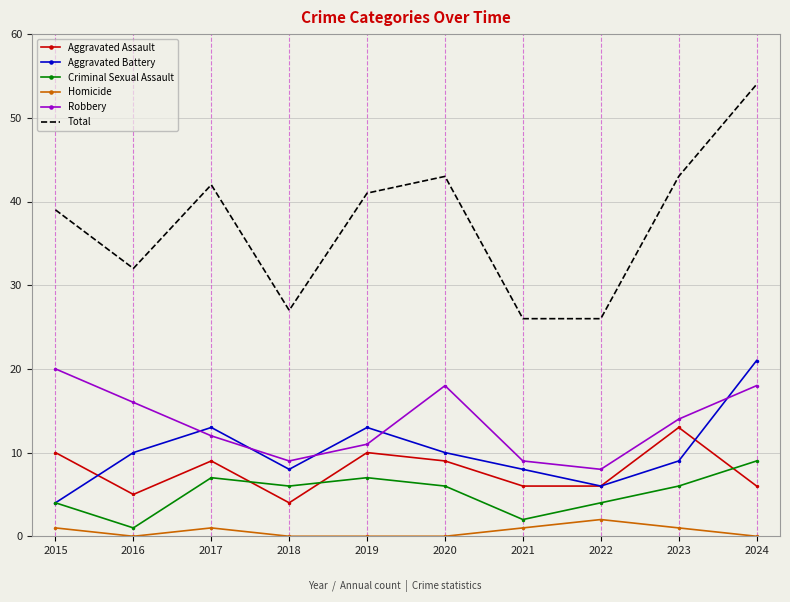

Between which two adjacent categories do Criminal Sexual Assault and Aggravated Assault first intersect?

2017 and 2018